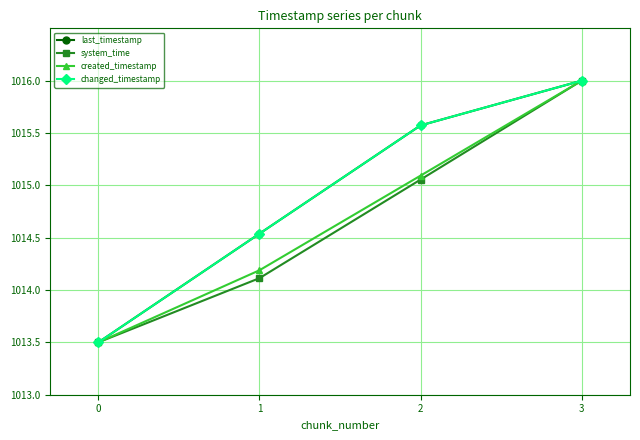

How many lines are shown in the chart?

4